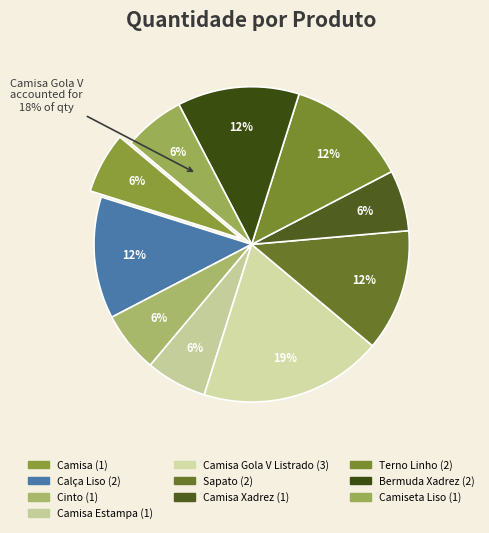

Which has a higher value, Camisa or Camiseta Liso?

Camisa